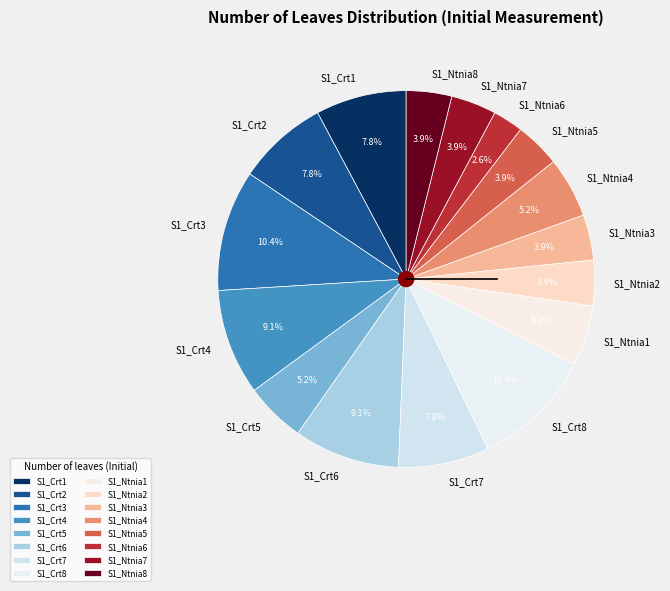

Is there any slice that represents more than half of the pie?

No